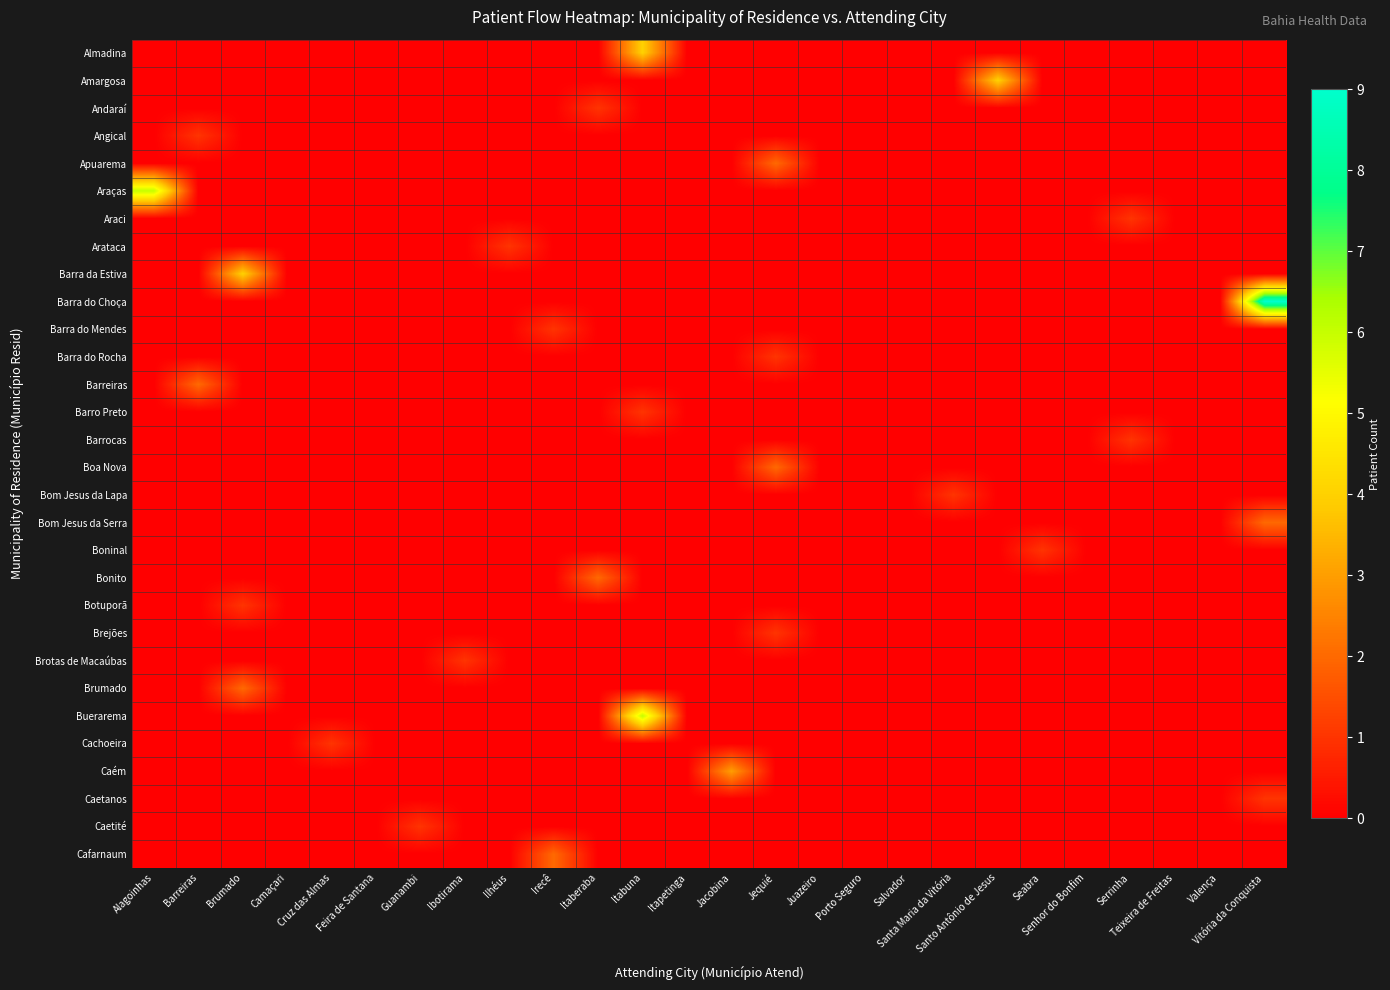

Which series has the largest total across all categories?

Barra do Choça